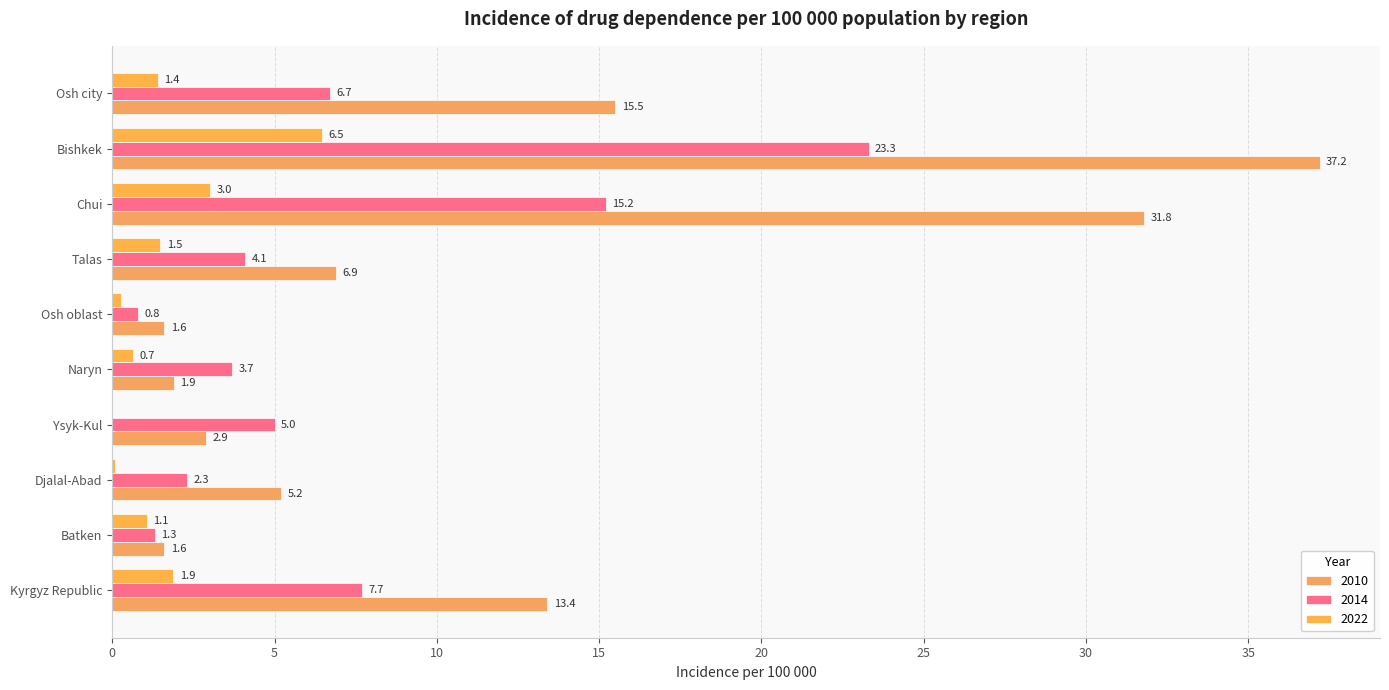

Reading left to right, extract all data points from this chart.

2010: Kyrgyz Republic=13.4	Batken=1.6	Djalal-Abad=5.2	Ysyk-Kul=2.9	Naryn=1.9	Osh oblast=1.6	Talas=6.9	Chui=31.8	Bishkek=37.2	Osh city=15.5
2014: Kyrgyz Republic=7.7	Batken=1.3	Djalal-Abad=2.3	Ysyk-Kul=5.0	Naryn=3.7	Osh oblast=0.8	Talas=4.1	Chui=15.2	Bishkek=23.3	Osh city=6.7
2022: Kyrgyz Republic=1.9	Batken=1.1	Djalal-Abad=0.1	Ysyk-Kul=0.0	Naryn=0.7	Osh oblast=0.3	Talas=1.5	Chui=3.0	Bishkek=6.5	Osh city=1.4